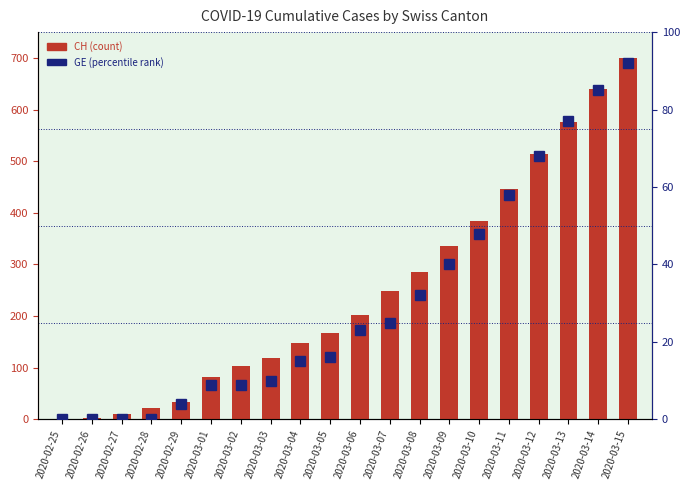

How many positive values does the CH series have?

19